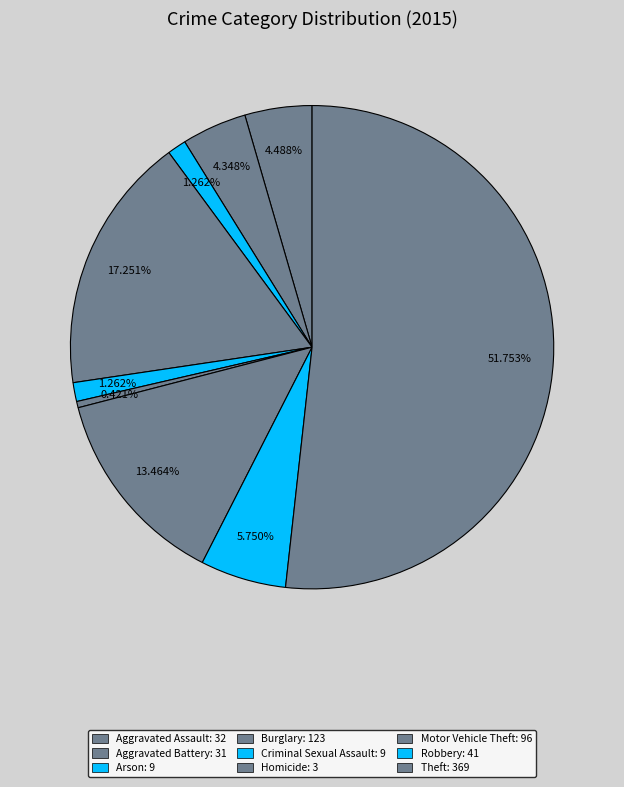

Which category has the biggest portion of the pie?

Theft